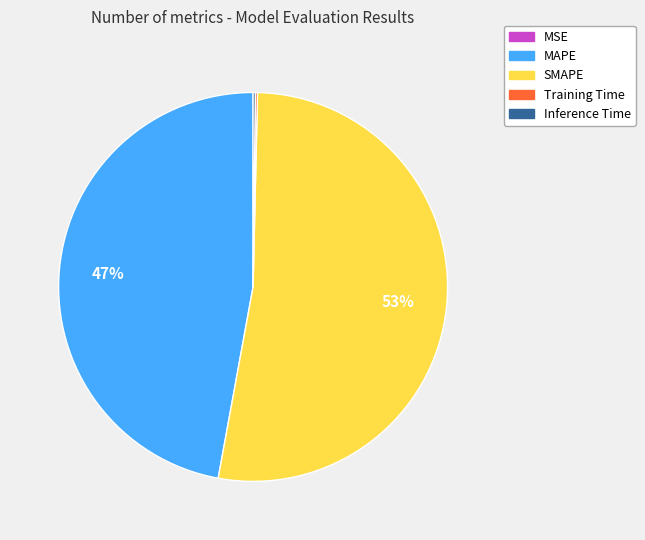

True or false: SMAPE accounts for 63% of the total.

False